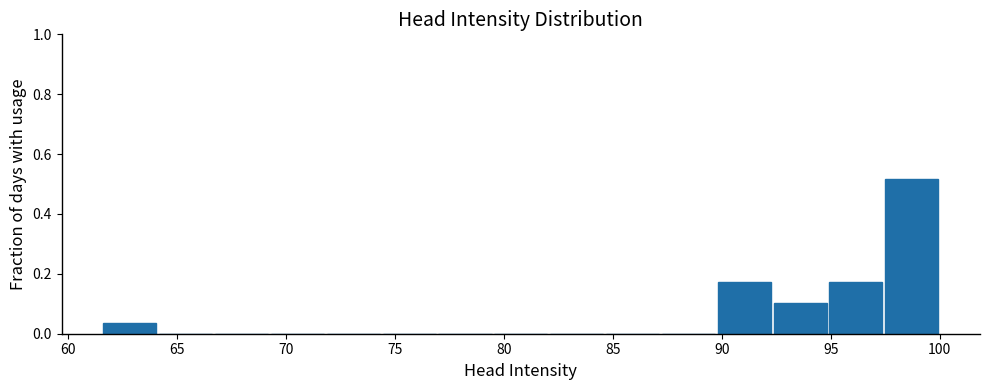

What is the height of the bar covering 61.5 to 64.0 on the x-axis? Neither the bar edges nor the heights are printed on the chart, so give them approximately, as read against the axes.

0.04